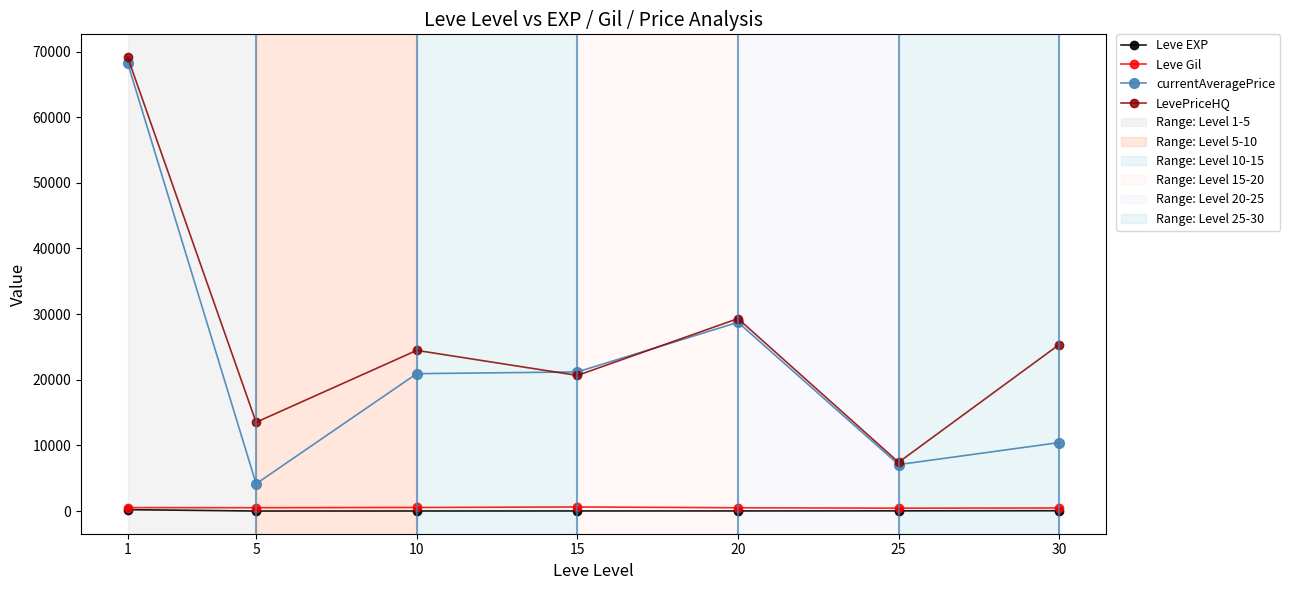

At how many categories does at least one series exceed 58525?

1